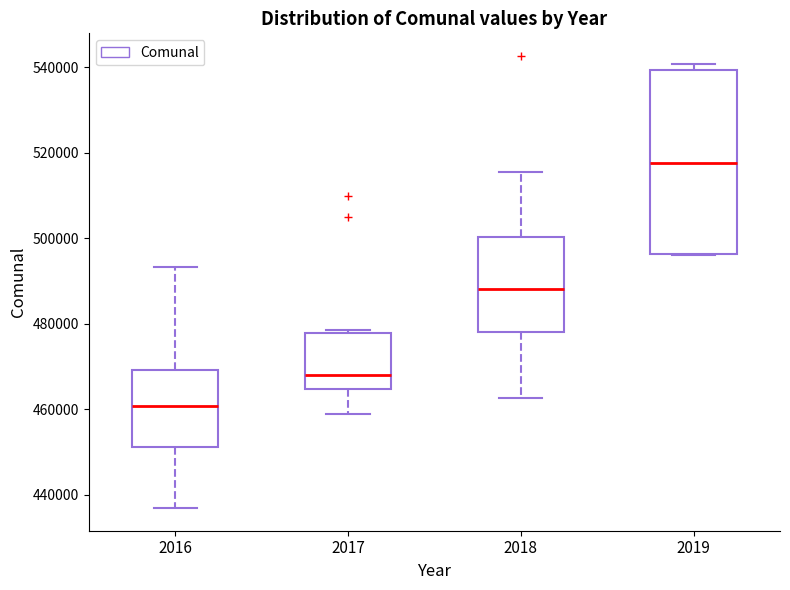

Where is the lower edge of the box at x = 2016 on the y-axis? The values are not printed on the chart, so give them approximately, as read against the axis.

452000